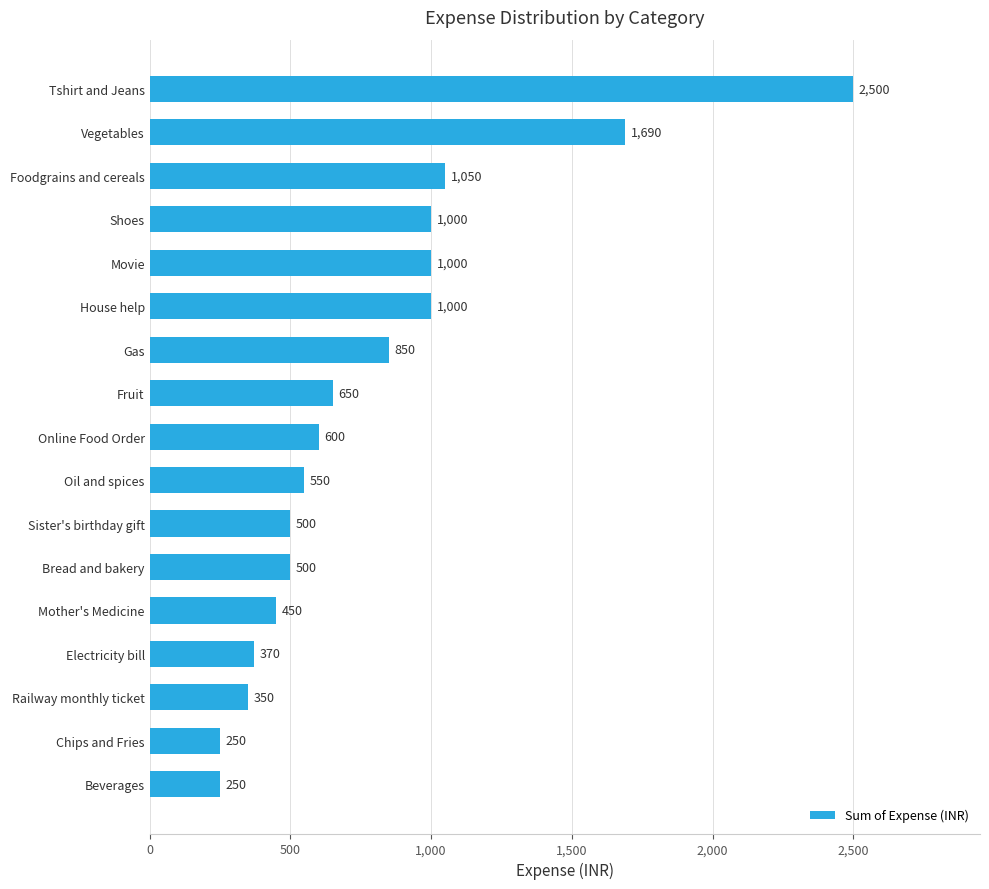

What is the greatest value displayed?

2500